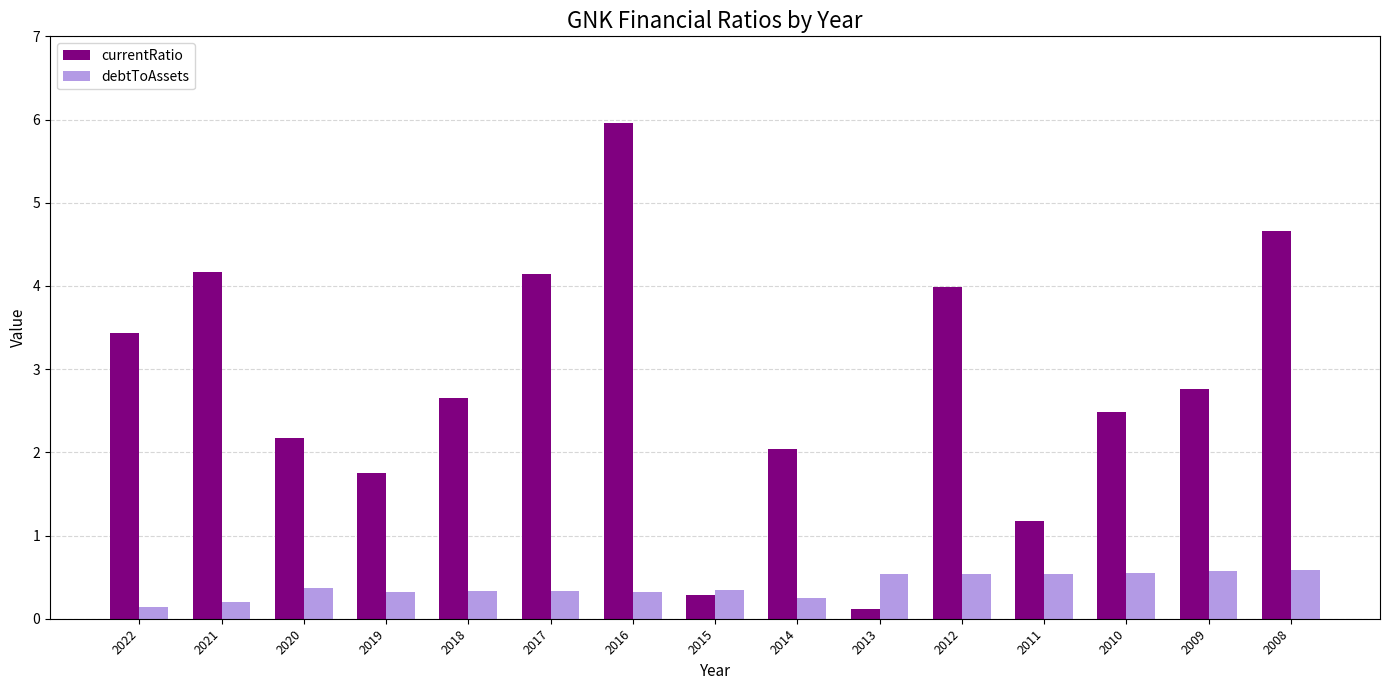

What is the minimum value shown in the chart?

0.1